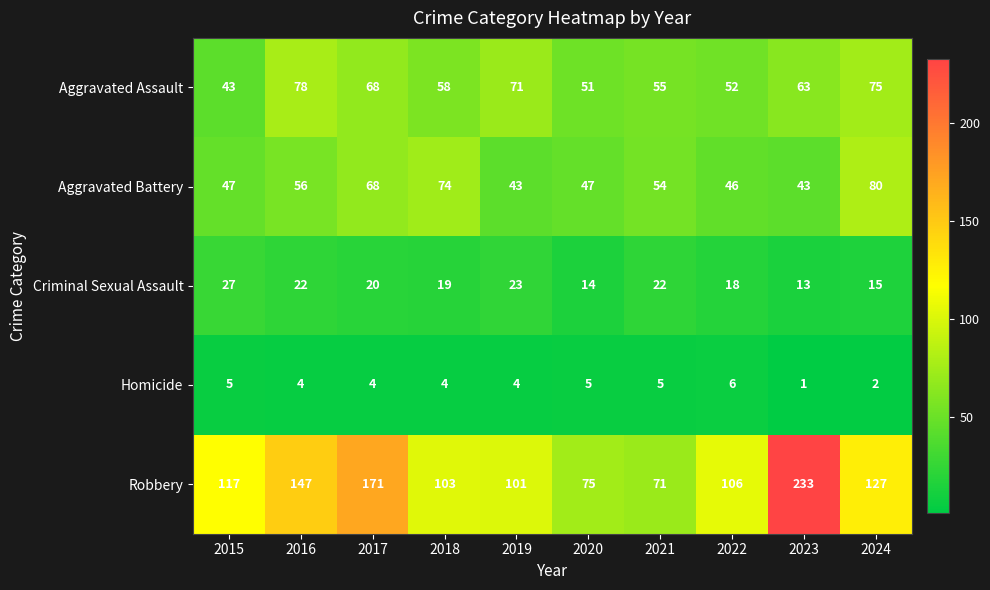

Which category has the lowest value in the Robbery series?

2021